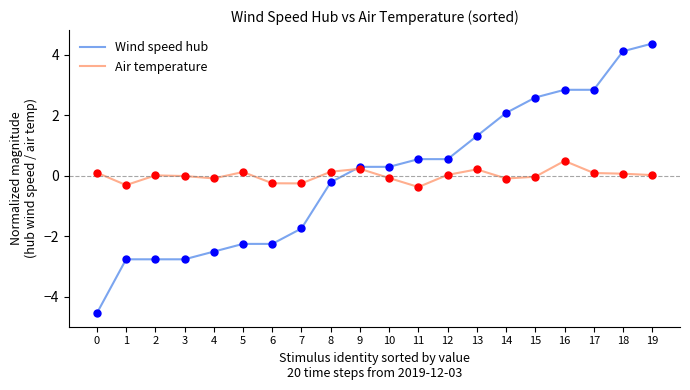

What are all the series names shown in the legend?

Wind speed hub, Air temperature